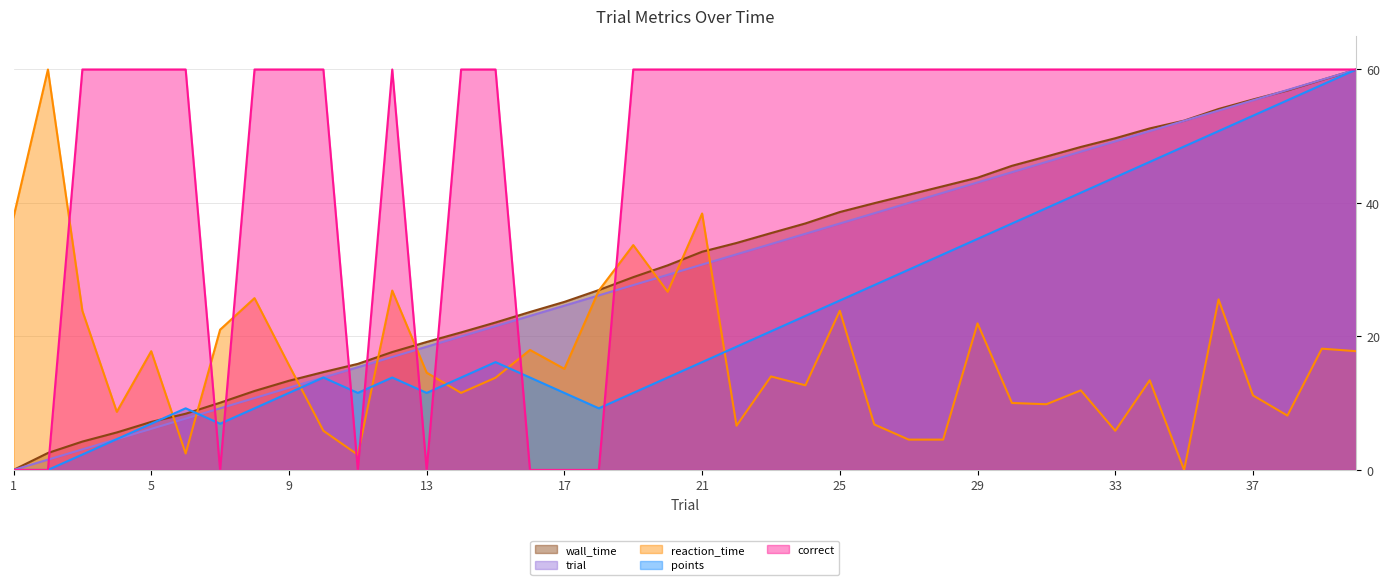

Reading right to left, transcribe all the data shown in this chart.

wall_time: 40=60.0	39=58.4	38=56.9	37=55.5	36=54.1	35=52.3	34=51.2	33=49.7	32=48.4	31=47.0	30=45.6	29=43.8	28=42.5	27=41.2	26=40.0	25=38.6	24=36.9	23=35.5	22=34.0	21=32.7	20=30.7	19=28.9	18=27.0	17=25.2	16=23.7	15=22.1	14=20.6	13=19.2	12=17.7	11=15.9	10=14.7	9=13.4	8=11.8	7=10.1	6=8.4	5=7.2	4=5.6	3=4.2	2=2.5	1=0.0
trial: 40=60.0	39=58.5	38=56.9	37=55.4	36=53.8	35=52.3	34=50.8	33=49.2	32=47.7	31=46.2	30=44.6	29=43.1	28=41.5	27=40.0	26=38.5	25=36.9	24=35.4	23=33.8	22=32.3	21=30.8	20=29.2	19=27.7	18=26.2	17=24.6	16=23.1	15=21.5	14=20.0	13=18.5	12=16.9	11=15.4	10=13.8	9=12.3	8=10.8	7=9.2	6=7.7	5=6.2	4=4.6	3=3.1	2=1.5	1=0.0
reaction_time: 40=17.8	39=18.2	38=8.1	37=11.2	36=25.6	35=0.0	34=13.4	33=5.9	32=11.9	31=9.8	30=10.0	29=22.0	28=4.5	27=4.5	26=6.8	25=23.8	24=12.7	23=14.0	22=6.6	21=38.4	20=26.7	19=33.7	18=26.9	17=15.1	16=18.0	15=13.8	14=11.5	13=14.6	12=26.9	11=2.3	10=5.9	9=15.7	8=25.7	7=21.0	6=2.5	5=17.8	4=8.7	3=23.8	2=60.0	1=37.9
points: 40=60.0	39=57.7	38=55.4	37=53.1	36=50.8	35=48.5	34=46.2	33=43.8	32=41.5	31=39.2	30=36.9	29=34.6	28=32.3	27=30.0	26=27.7	25=25.4	24=23.1	23=20.8	22=18.5	21=16.2	20=13.8	19=11.5	18=9.2	17=11.5	16=13.8	15=16.2	14=13.8	13=11.5	12=13.8	11=11.5	10=13.8	9=11.5	8=9.2	7=6.9	6=9.2	5=6.9	4=4.6	3=2.3	2=0.0	1=0.0
correct: 40=60.0	39=60.0	38=60.0	37=60.0	36=60.0	35=60.0	34=60.0	33=60.0	32=60.0	31=60.0	30=60.0	29=60.0	28=60.0	27=60.0	26=60.0	25=60.0	24=60.0	23=60.0	22=60.0	21=60.0	20=60.0	19=60.0	18=0.0	17=0.0	16=0.0	15=60.0	14=60.0	13=0.0	12=60.0	11=0.0	10=60.0	9=60.0	8=60.0	7=0.0	6=60.0	5=60.0	4=60.0	3=60.0	2=0.0	1=0.0